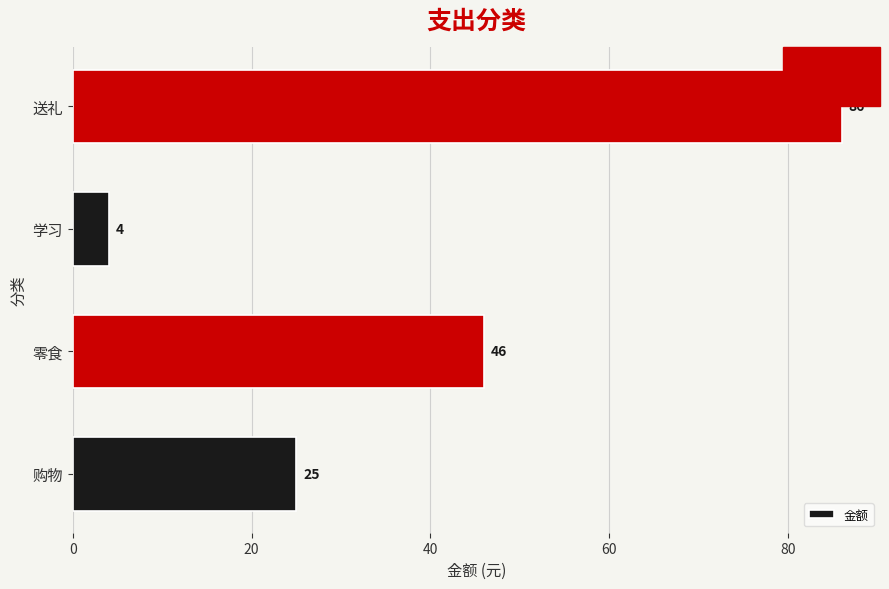

Are the bars horizontal?

Yes